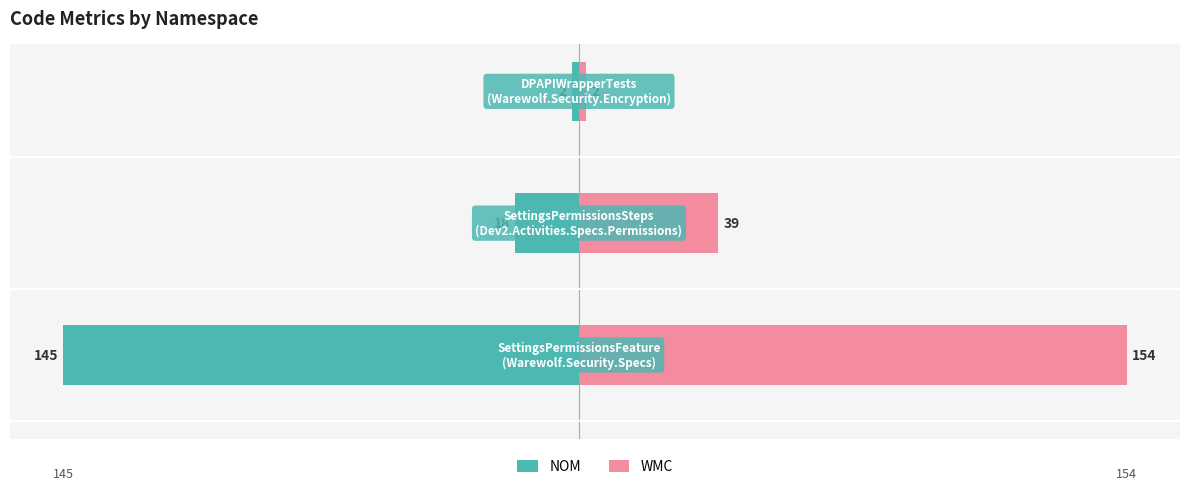

Does the chart contain any negative values?

Yes